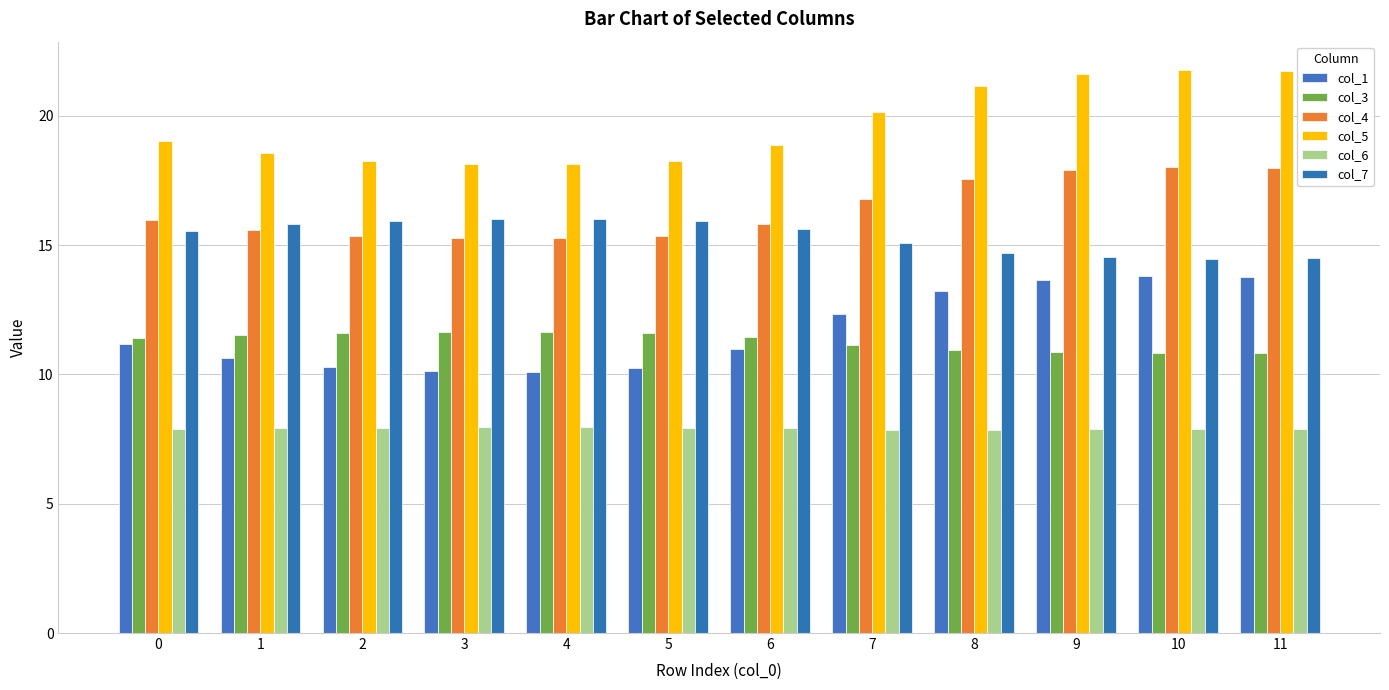

At which category is the sum across all series the highest?

10